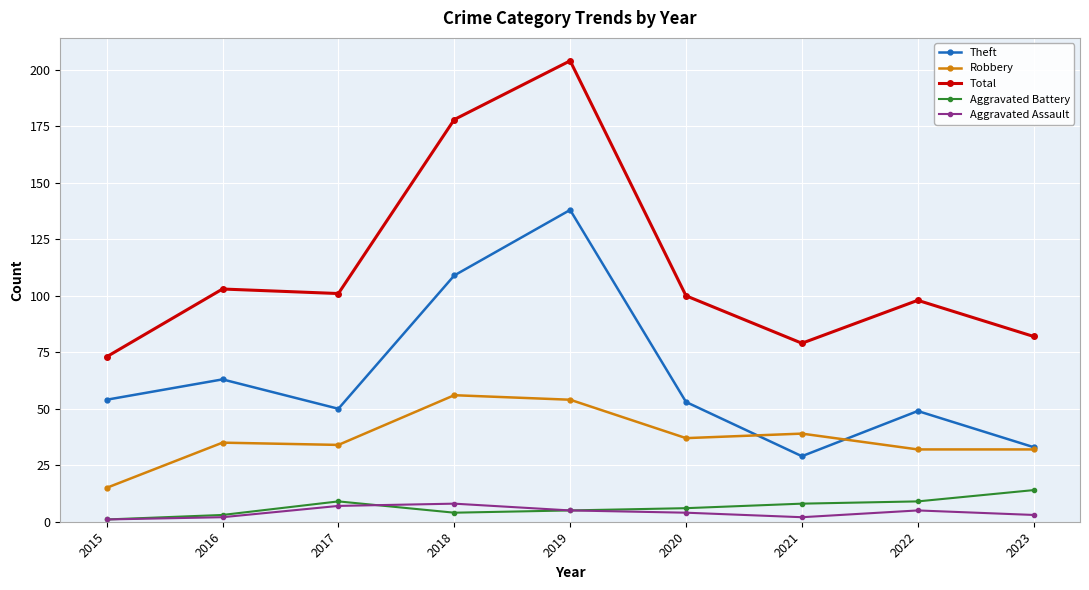

What value does the Total series have at 2015, to the nearest 5?

75